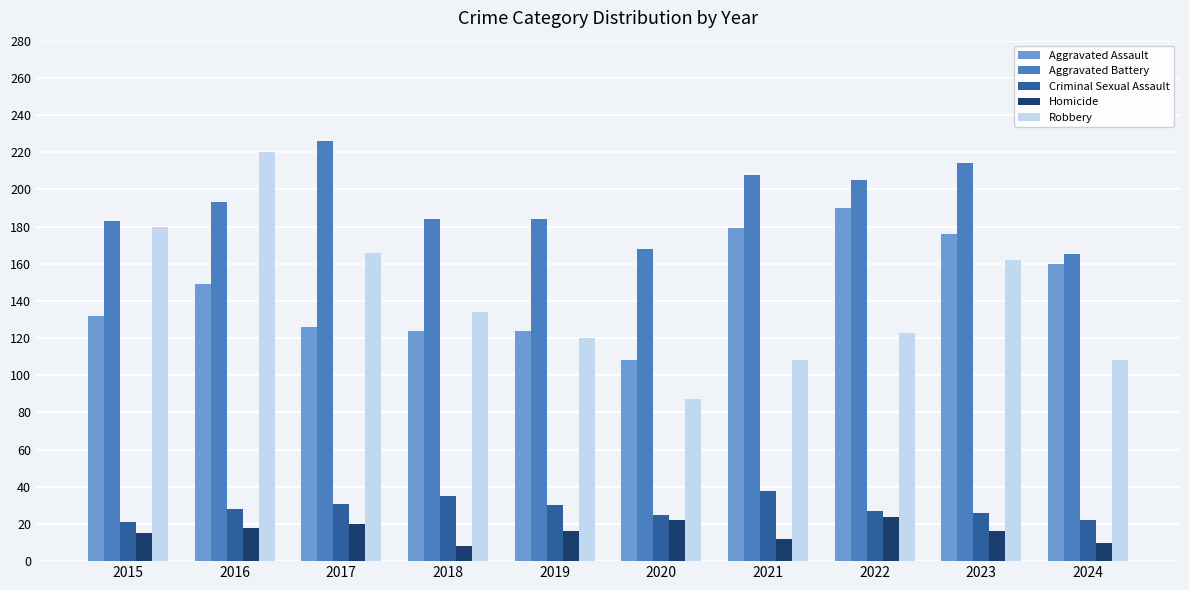

What is the total value across all series at 2024?

465